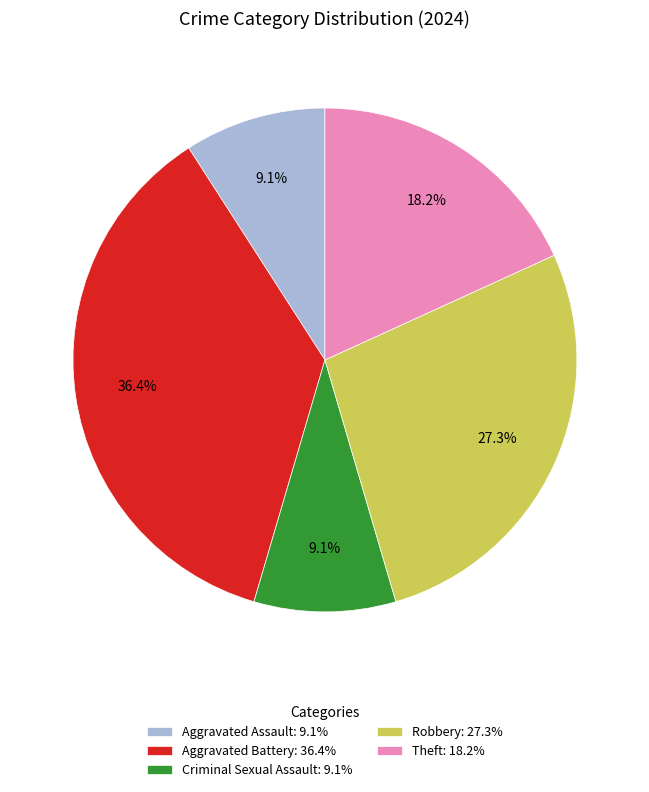

How many slices are in this pie chart?

5